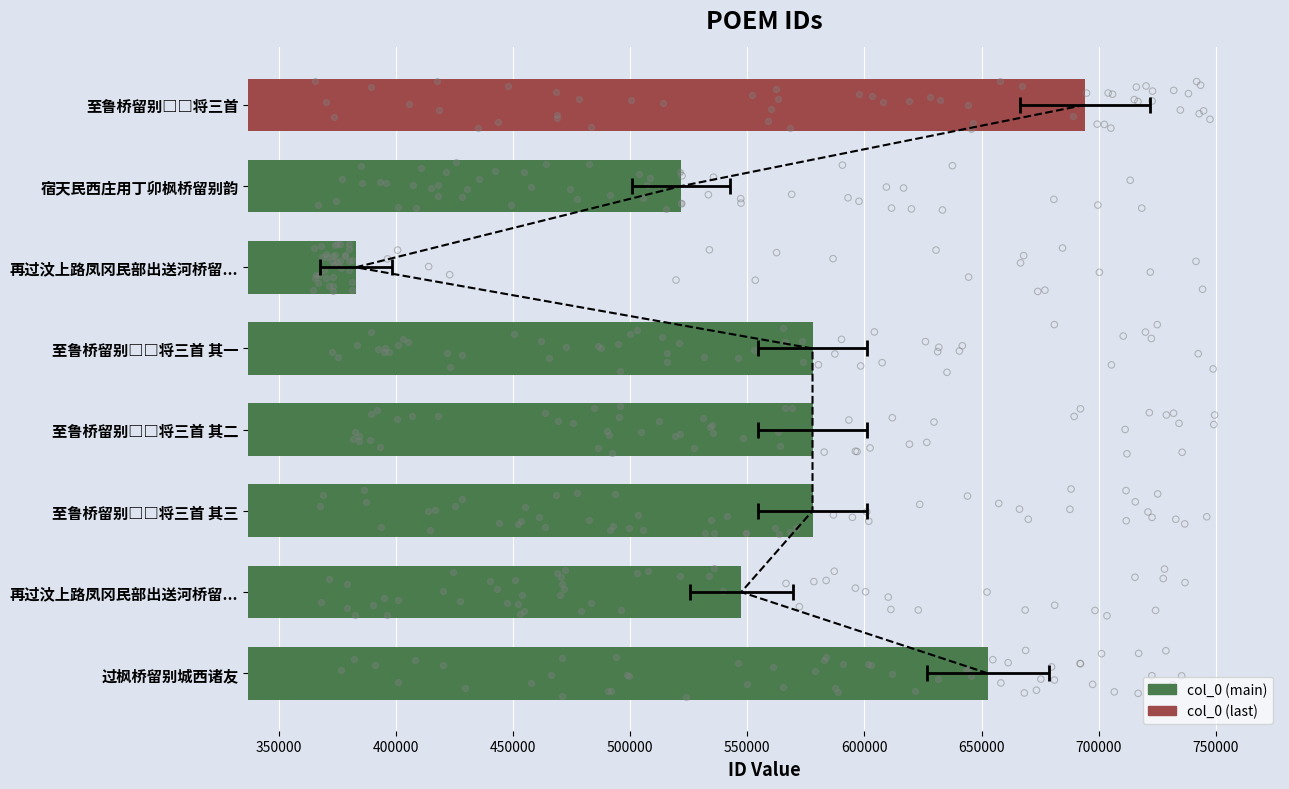

What is the change in value from 至鲁桥留别□□将三首 其三 to 至鲁桥留别□□将三首?

+116339